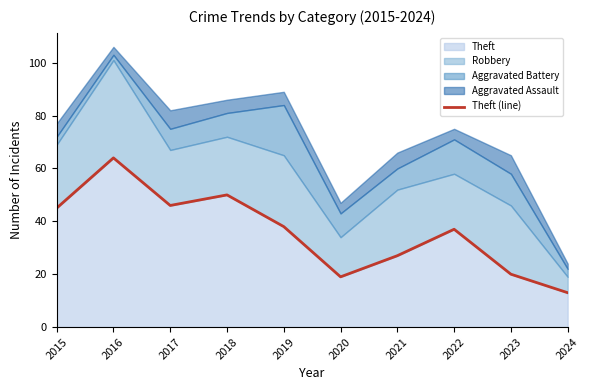

How many points are higher than both their immediate neighbors (excluding endpoints)?

3